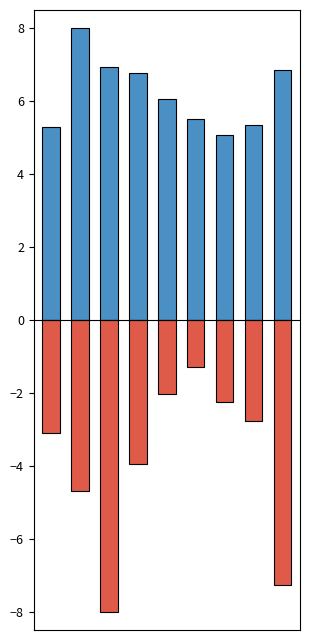

Where does the Theft series first go above 6?

1